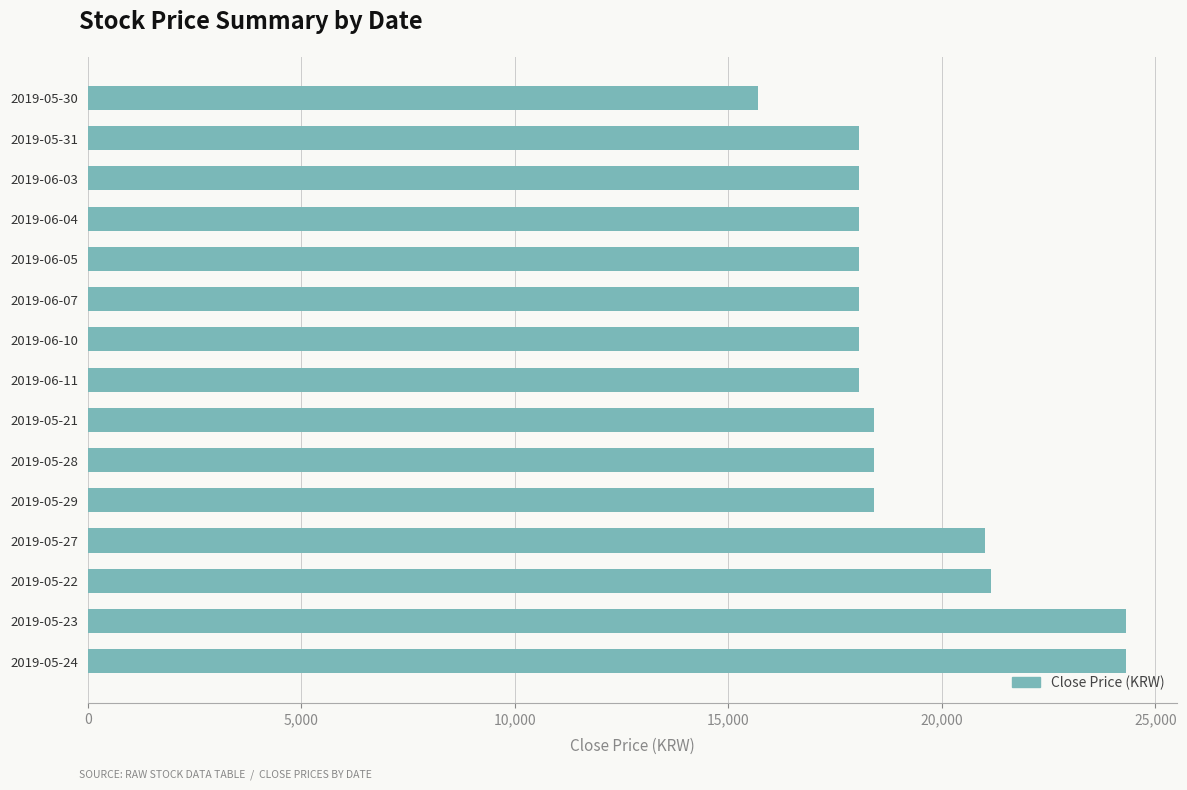

Is it true that the value at 2019-06-03 is 3859?

False